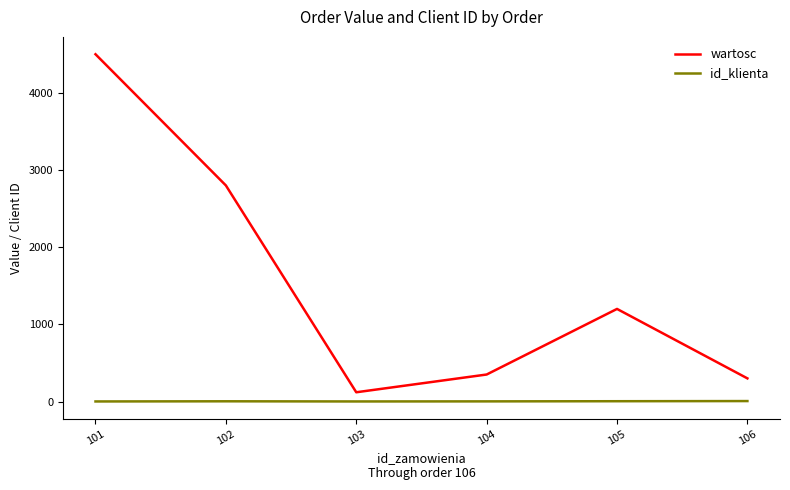

List the series in order of their peak value, lowest first.

id_klienta, wartosc